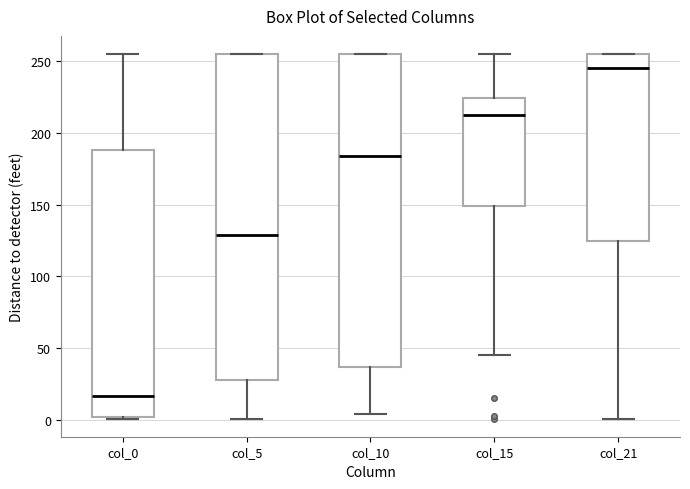

Reading left to right, read every box against the y-axis: the position of its median line, the range the box covers, and the ends of its whiskers. The values are not printed on the chart, so give them approximately, as read against the axis.

col_0: median 15, box 0 to 190, whiskers 0 to 255
col_5: median 130, box 30 to 255, whiskers 0 to 255
col_10: median 185, box 35 to 255, whiskers 5 to 255
col_15: median 215, box 150 to 225, whiskers 45 to 255
col_21: median 245, box 125 to 255, whiskers 0 to 255